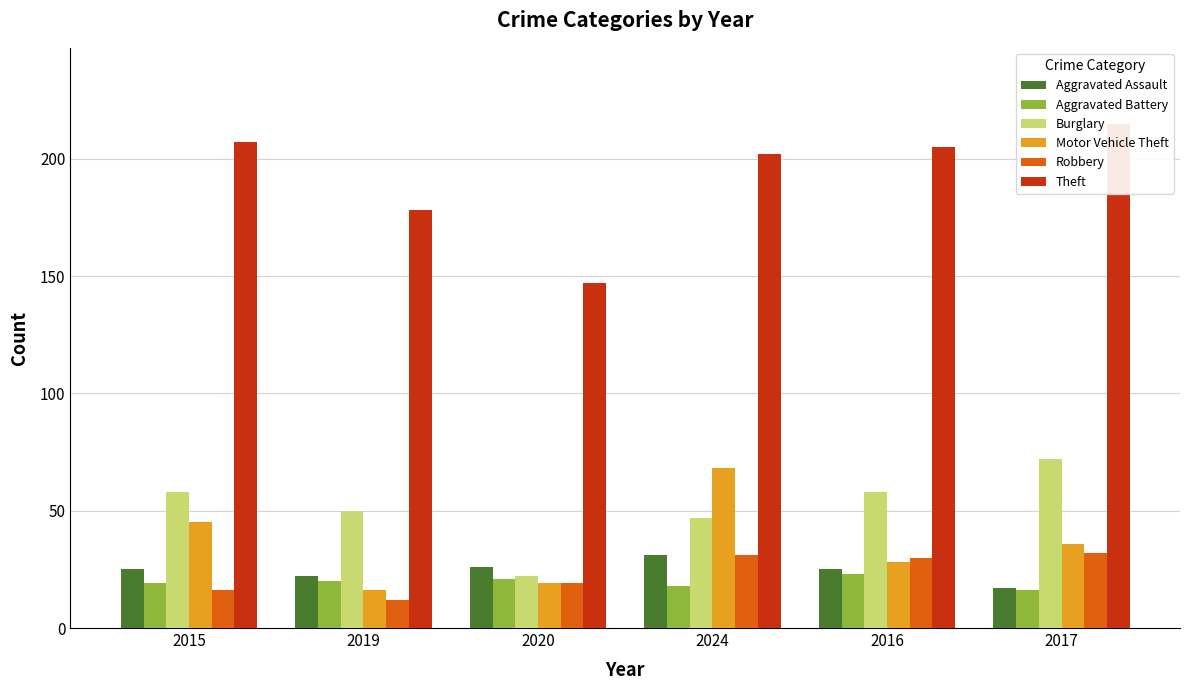

What is the difference between the maximum and minimum values in the Aggravated Battery series?

7